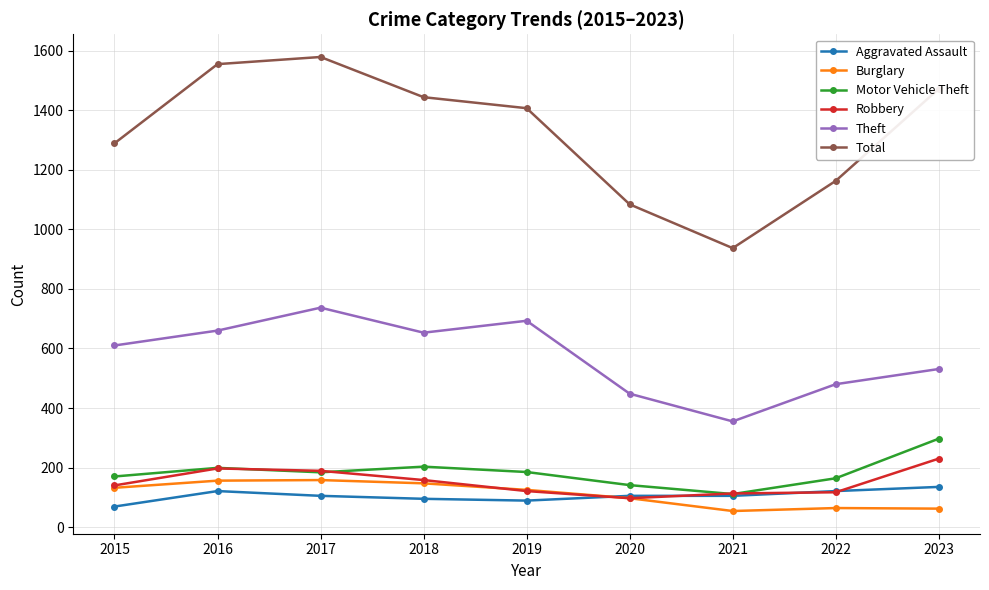

What is the total value across all series at 2015?

2410